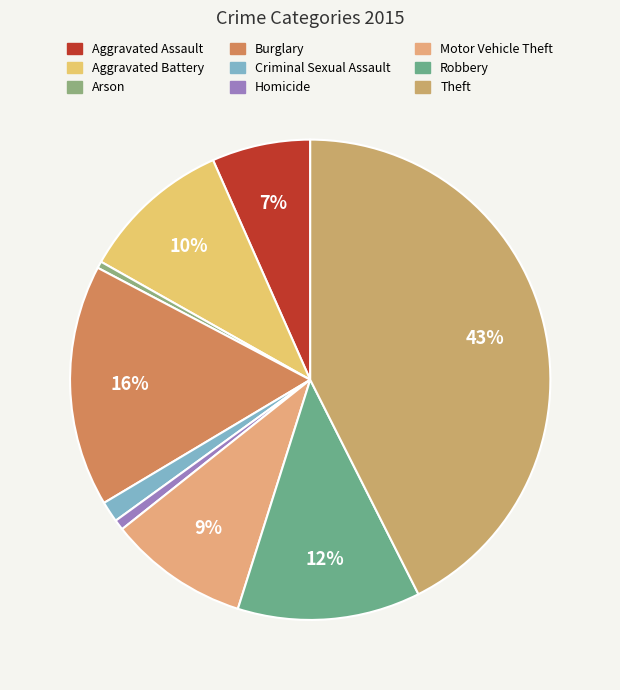

How many slices are in this pie chart?

9